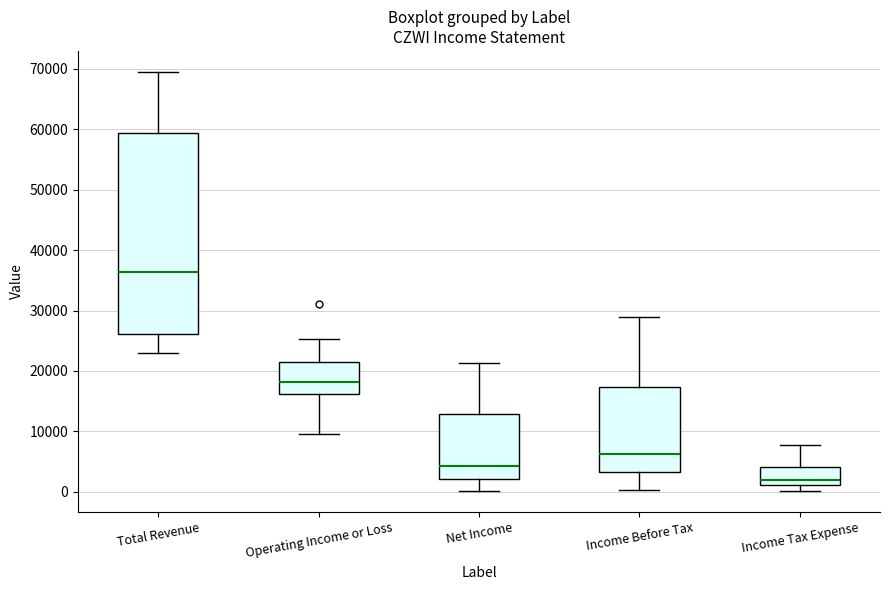

Where does the median line of the box for Income Before Tax sit on the y-axis? The values are not printed on the chart, so give them approximately, as read against the axis.

6000